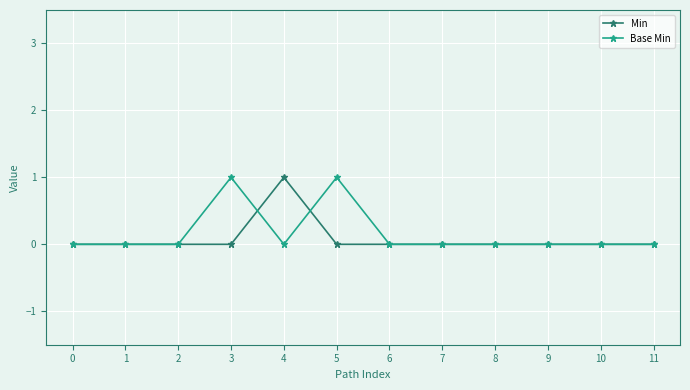

How many series are shown in this chart?

2